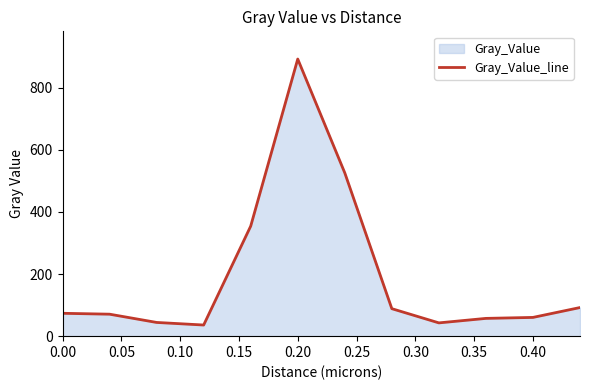

How many data points are less than 73?

6